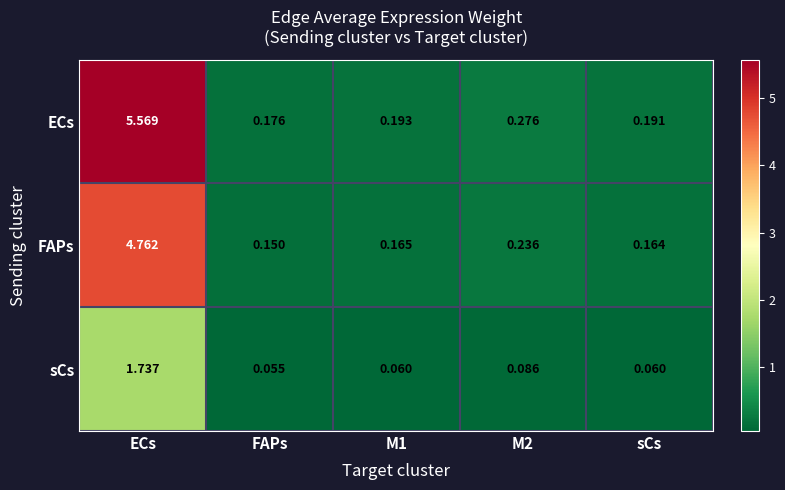

At how many categories does at least one series exceed 2?

1